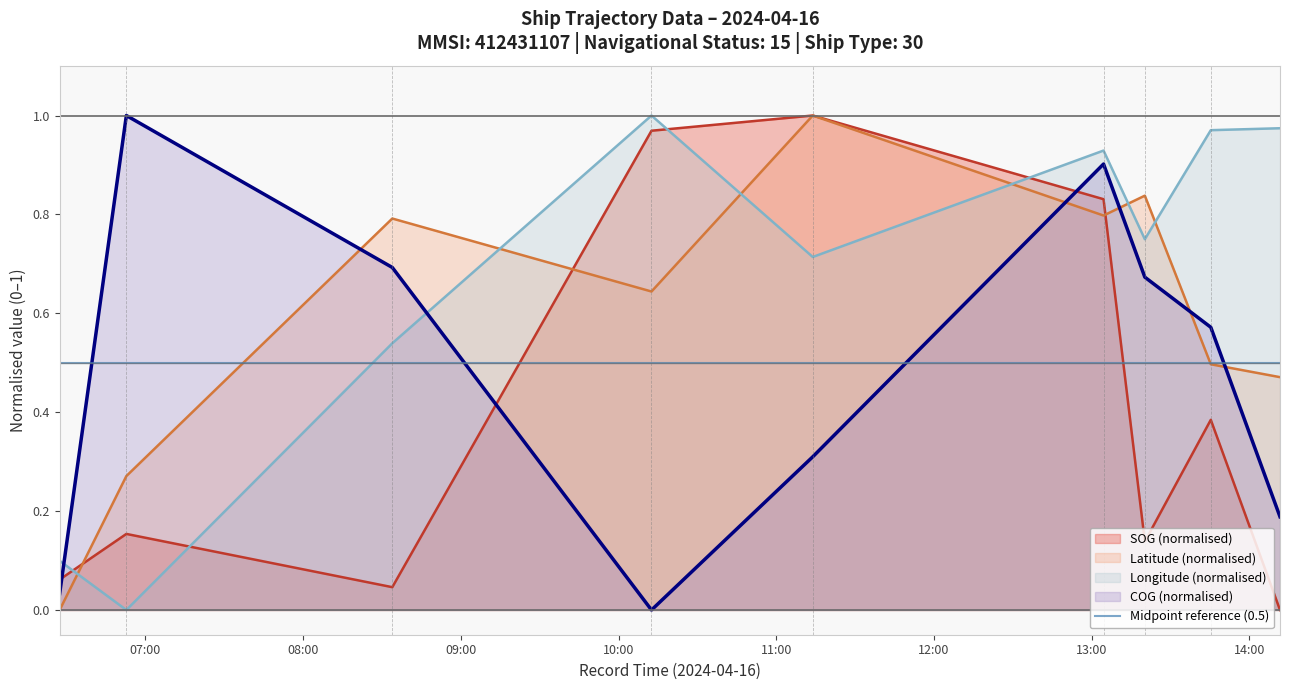

True or false: COG has a value of 0.3 at 2024-04-16 14:11:43.

False